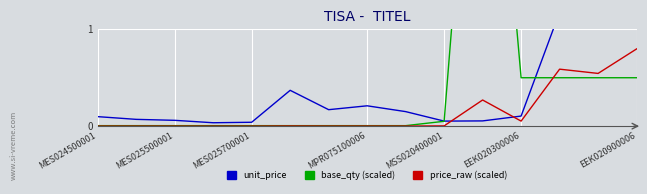

At which category is the sum across all series the highest?

10